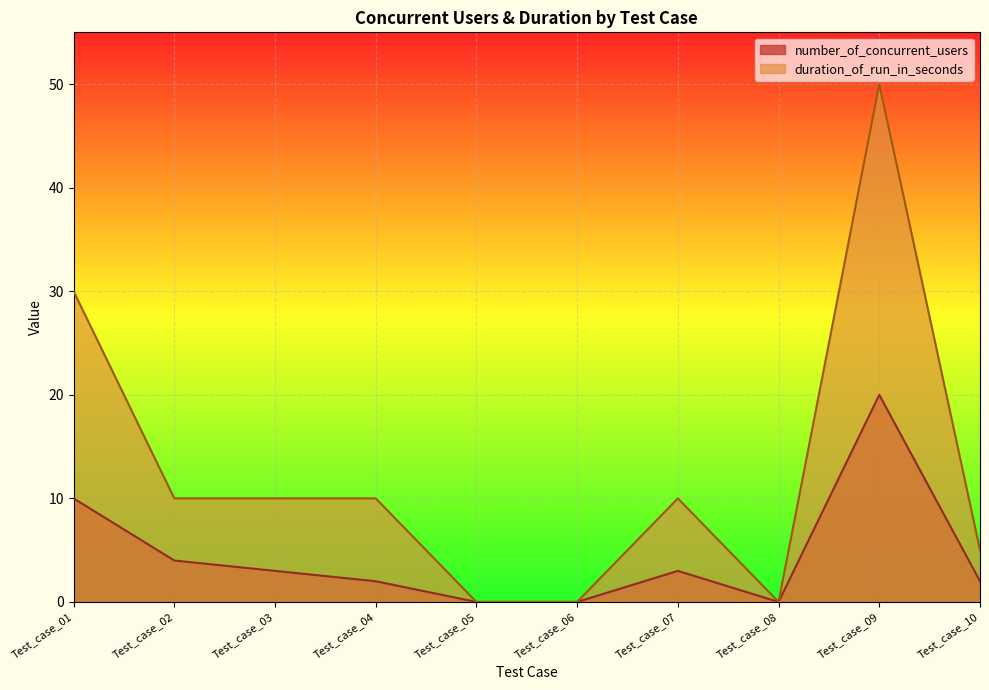

How many values in duration_of_run_in_seconds are above zero?

7